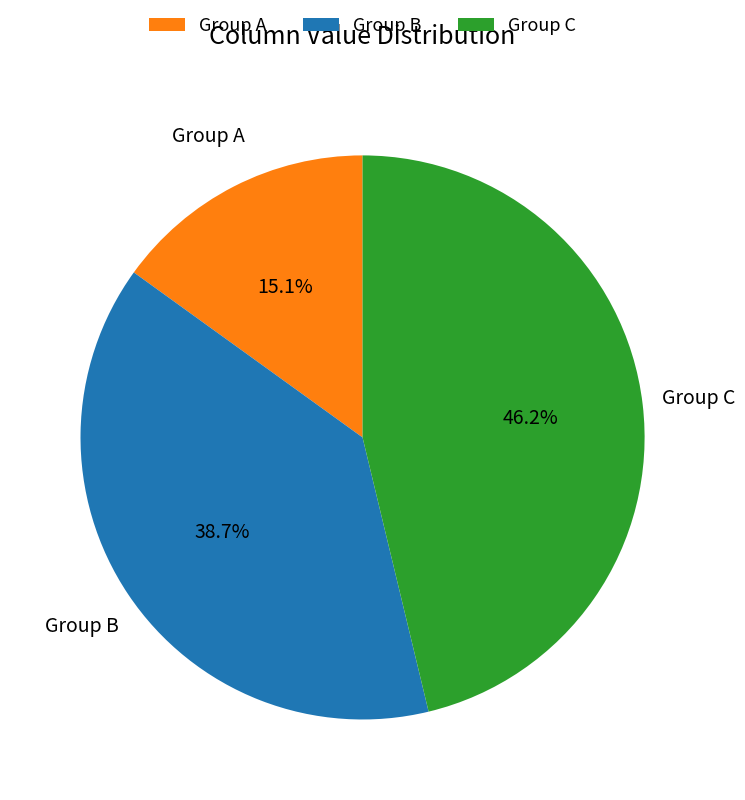

Count the number of slices in the pie.

3